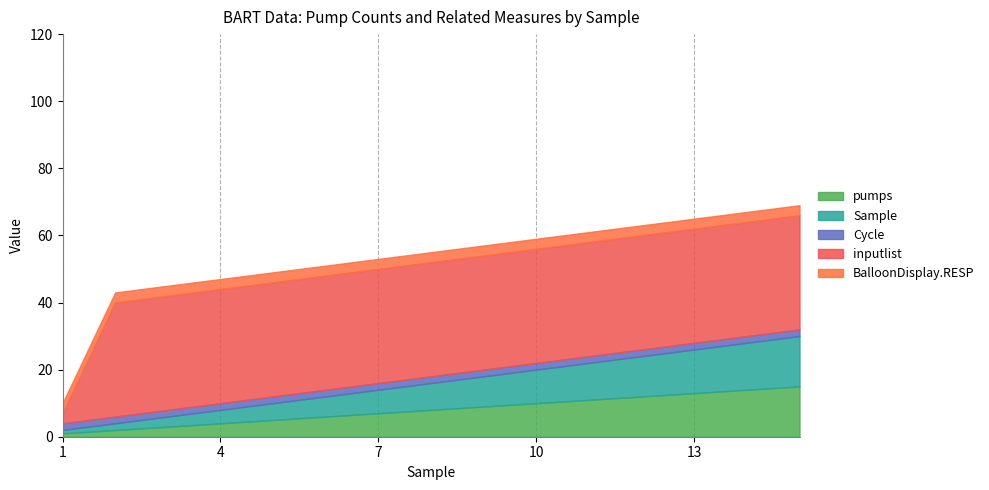

The Sample series shows 6 at 6. True or false?

True